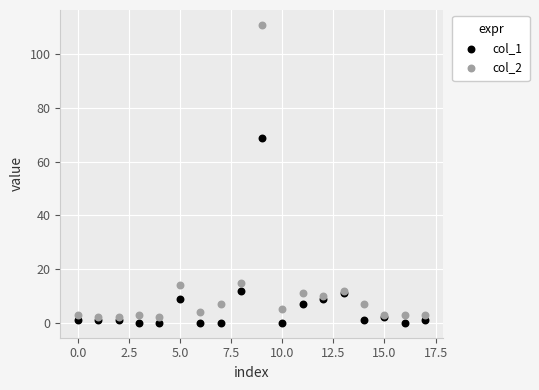

Across all series, what Y value is closest to 55?

69